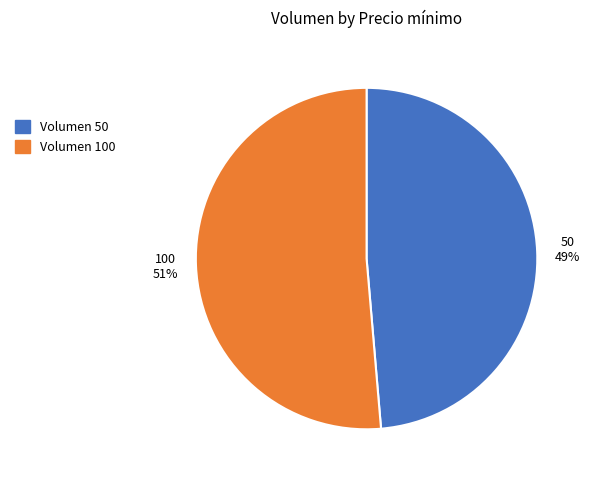

Count the number of slices in the pie.

2